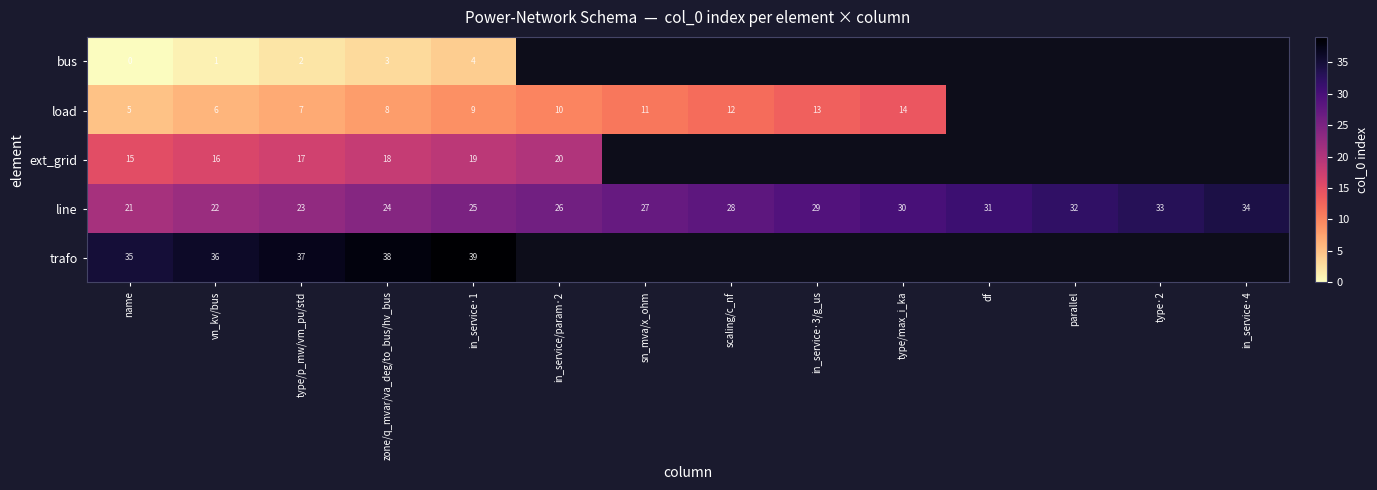

The value of load at in_service·1 is 9. True or false?

True